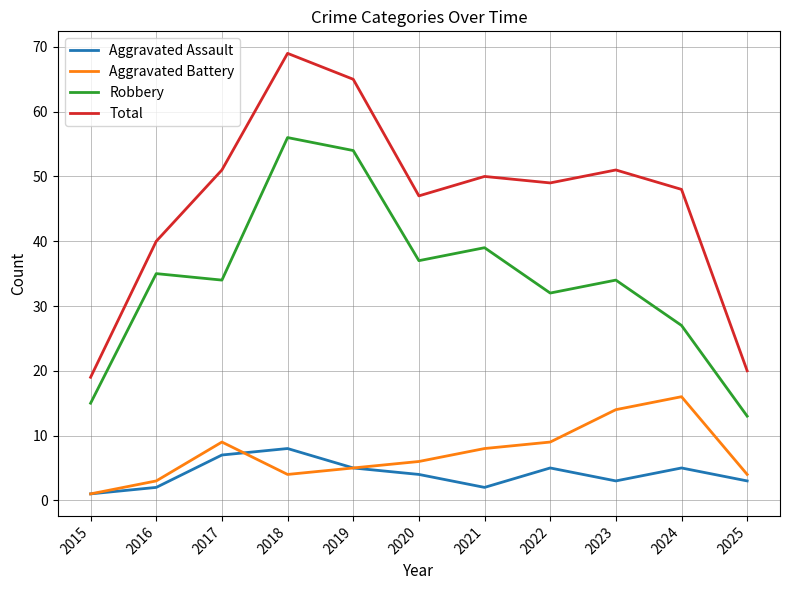

At which category is the sum across all series the highest?

2018